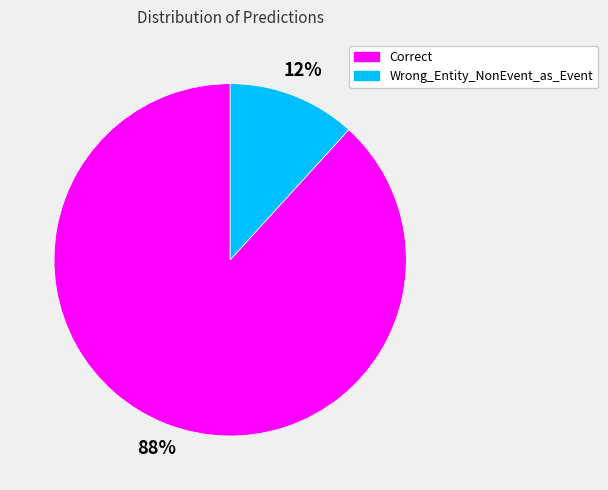

To the nearest percent, what portion does Correct represent?

88%